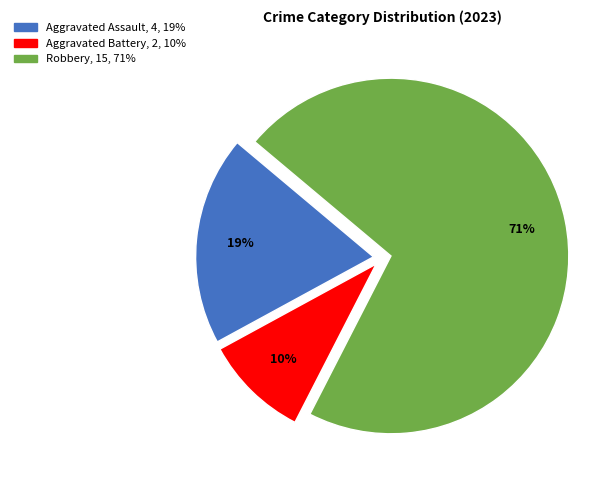

Between Aggravated Battery and Aggravated Assault, which is larger?

Aggravated Assault